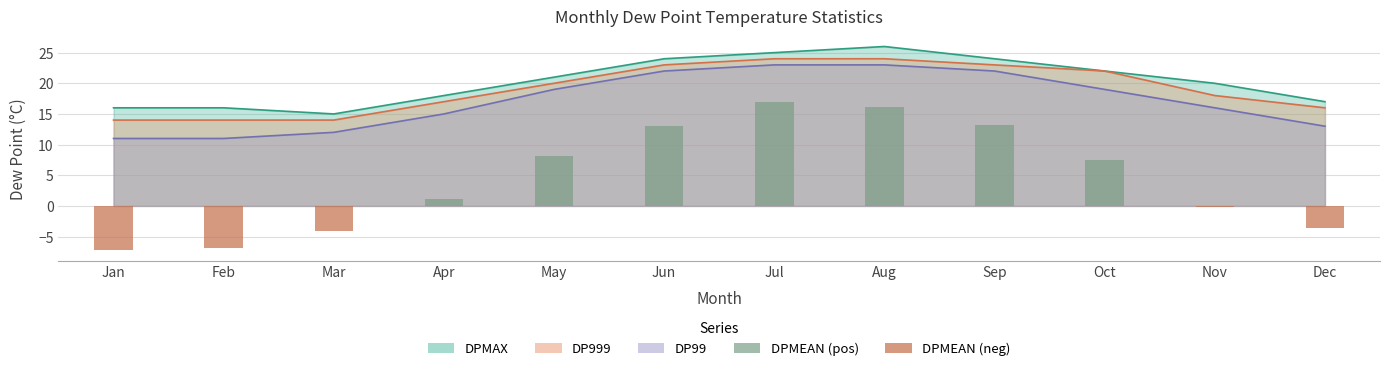

Which series has the largest range (max minus min)?

DPMEAN (pos)